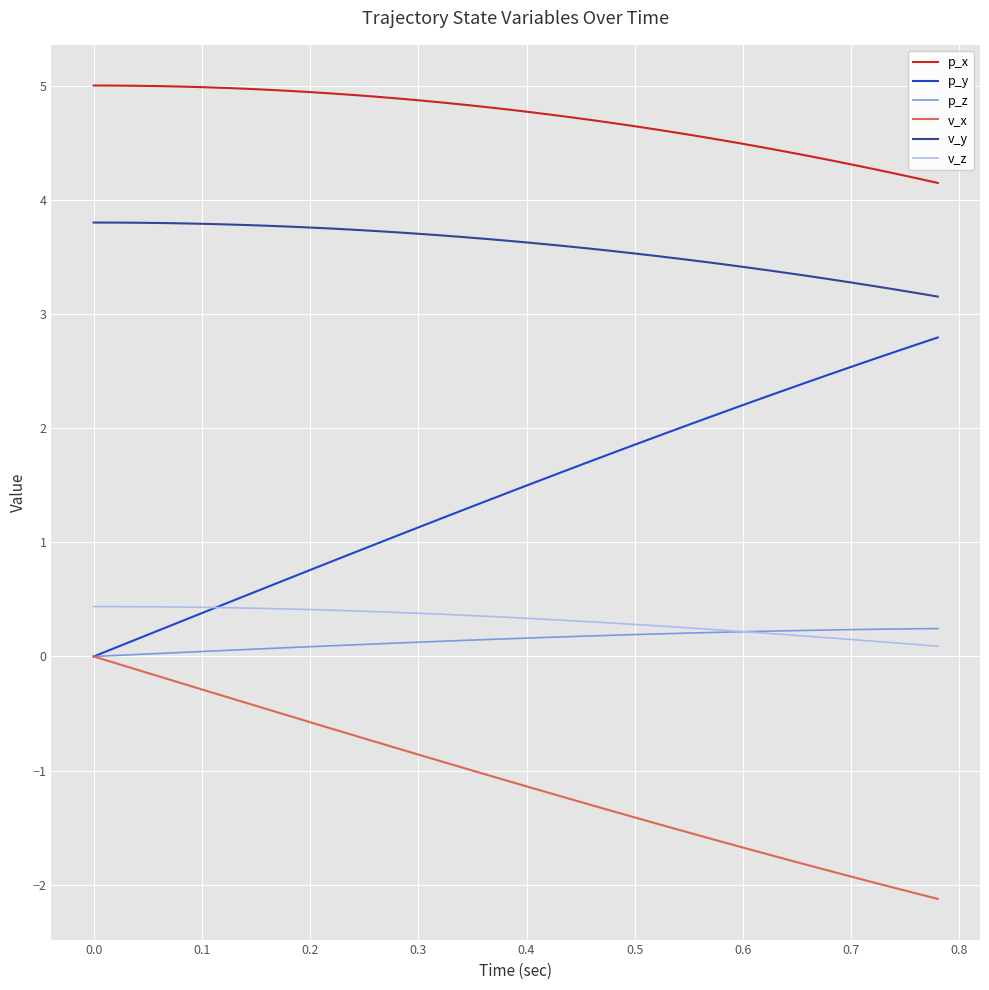

What is the maximum value shown in the chart?

5.0